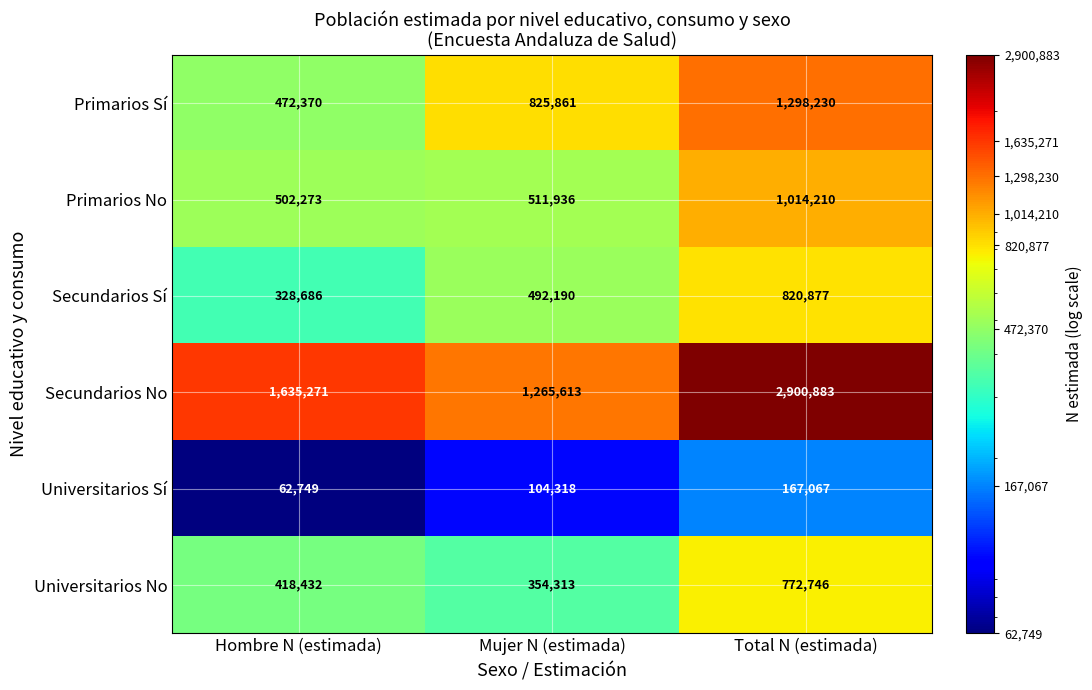

What is the maximum value shown in the chart?

2900883